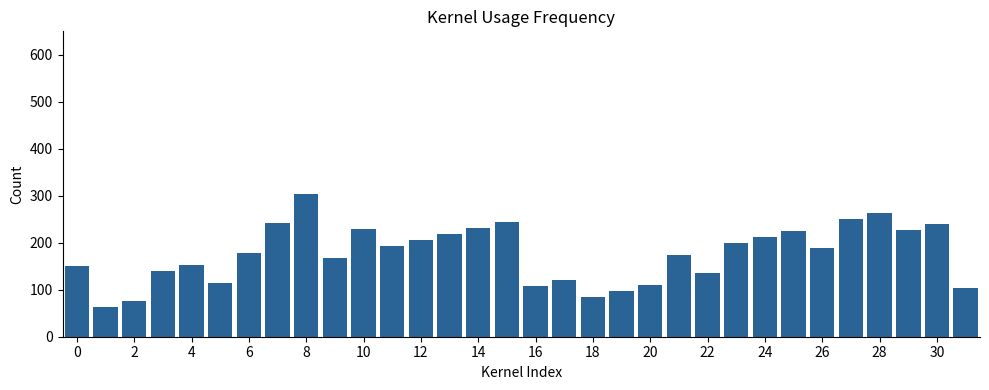

What is the maximum value shown in the chart?

304